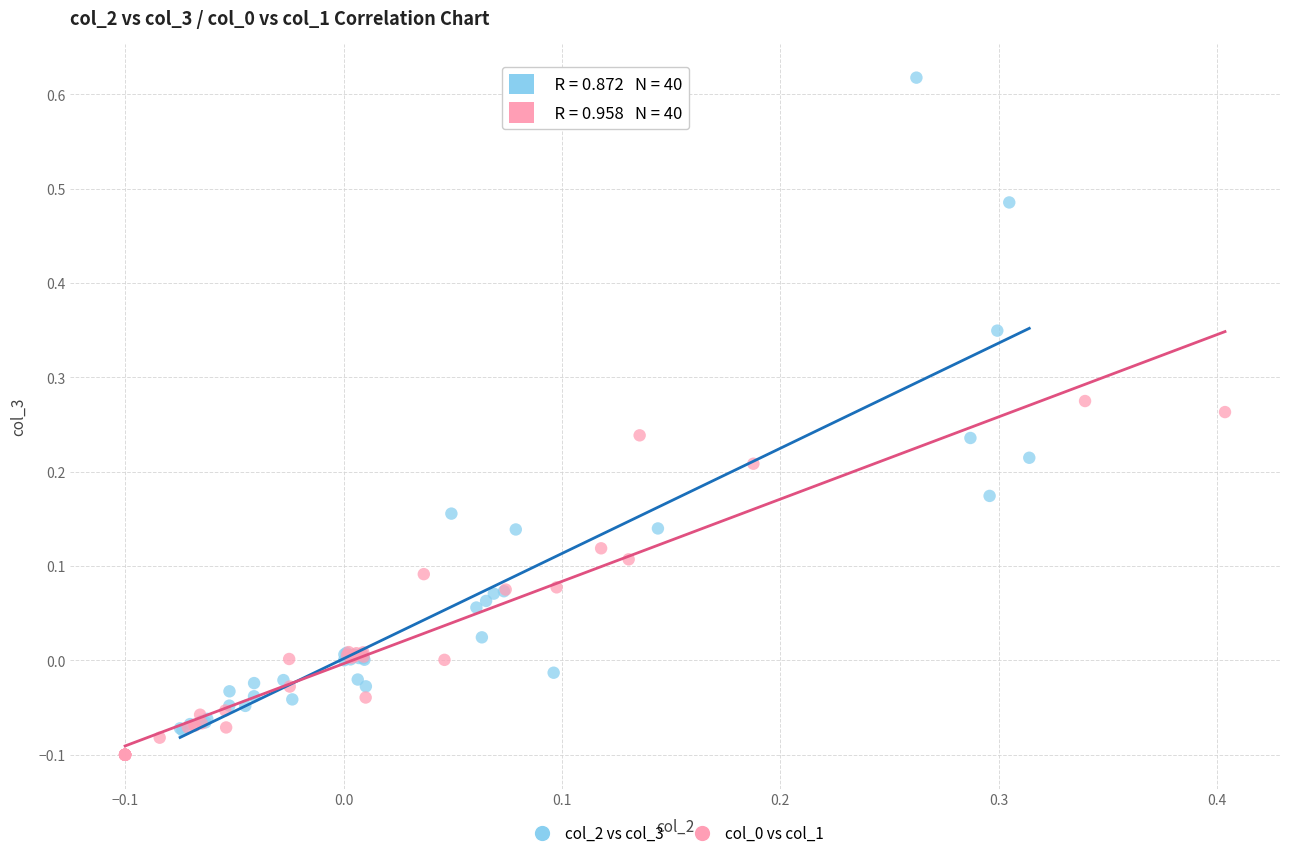

Which series has the largest Y range (max minus min)?

col_2 vs col_3